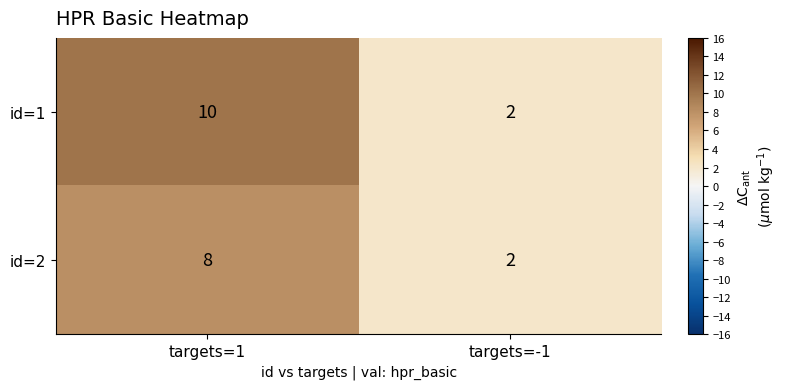

At which category is the sum across all series the highest?

targets=1